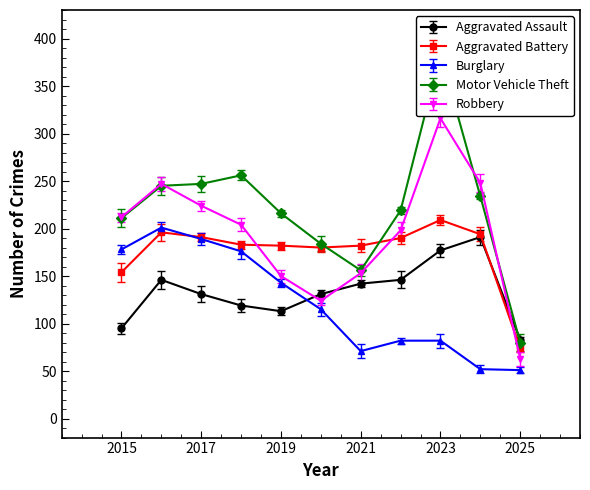

True or false: Motor Vehicle Theft and Burglary intersect in this chart.

False